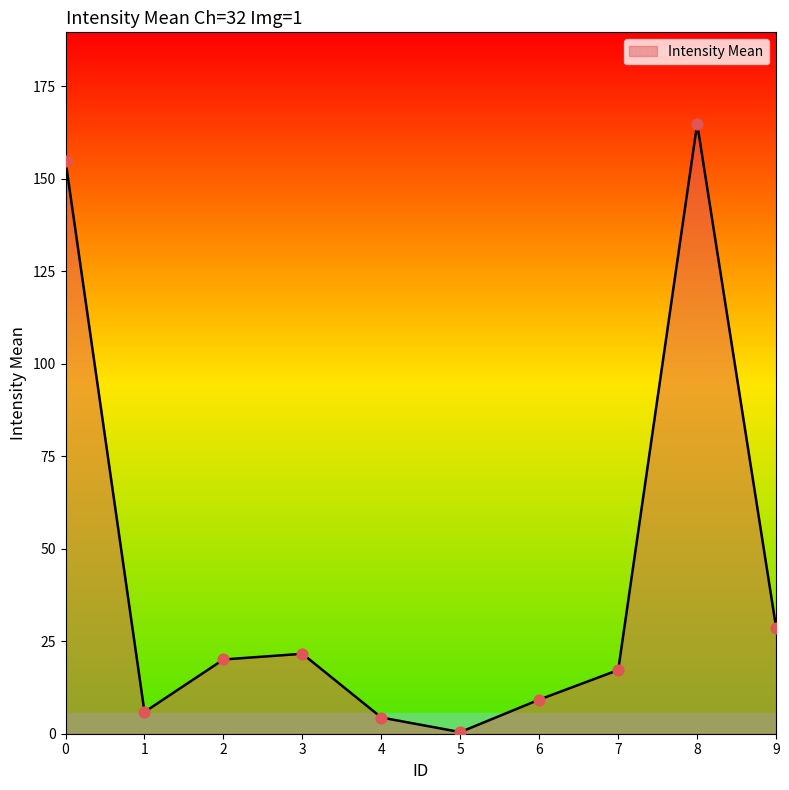

Which has a higher value, 8 or 7?

8